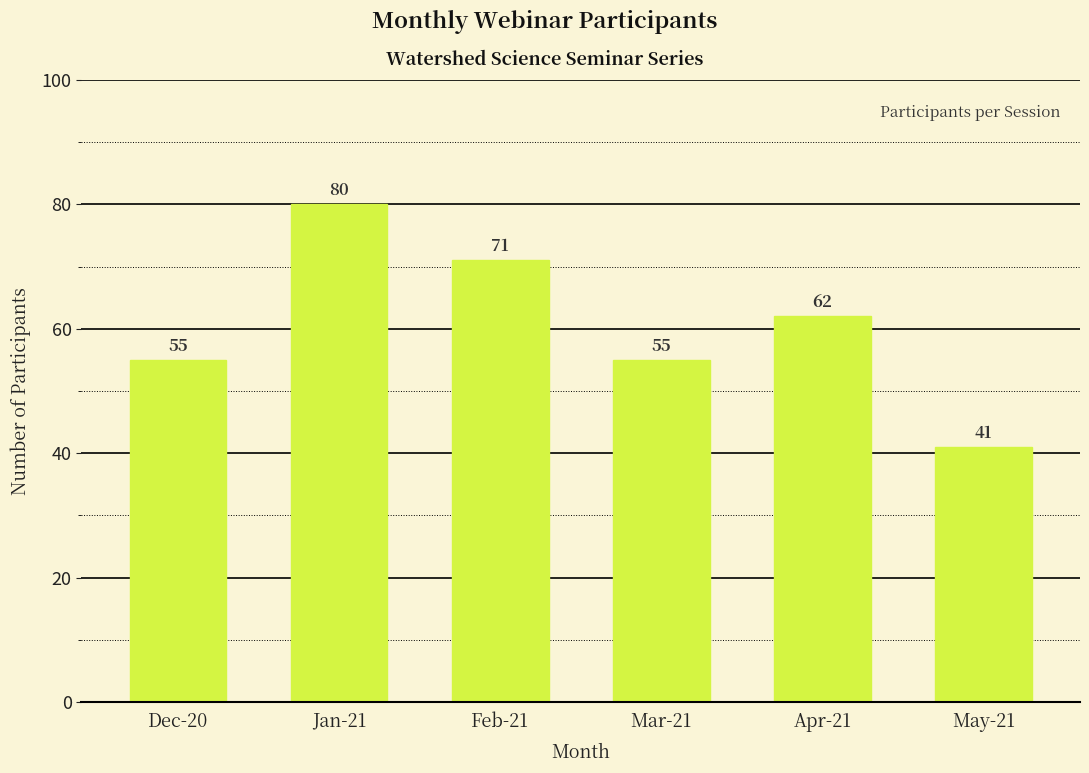

What is the maximum value shown in the chart?

80